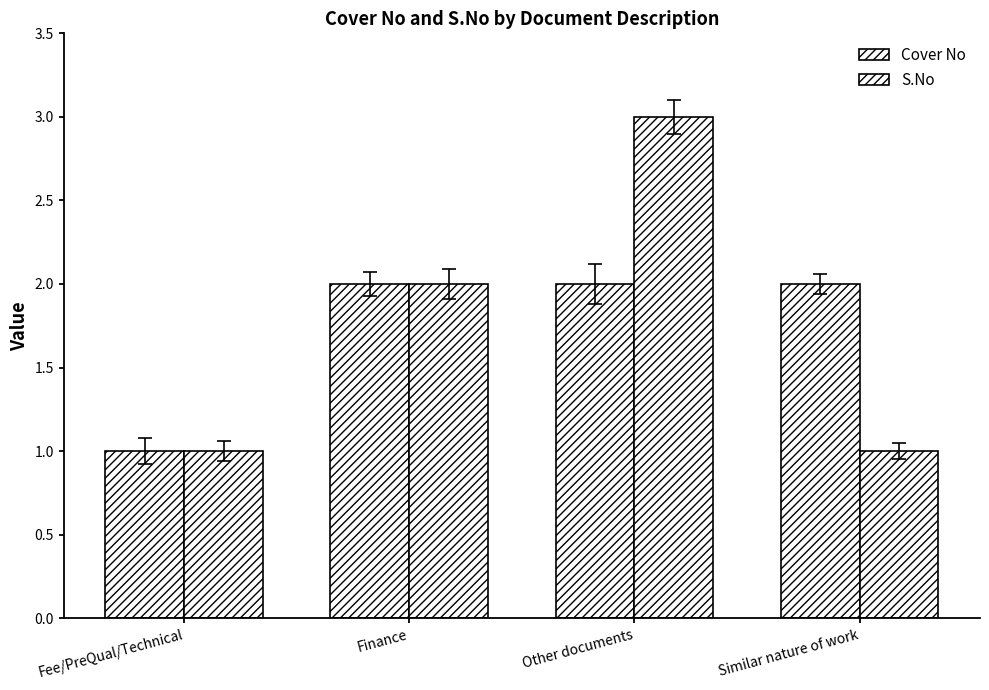

At which category is the sum across all series the highest?

Other documents